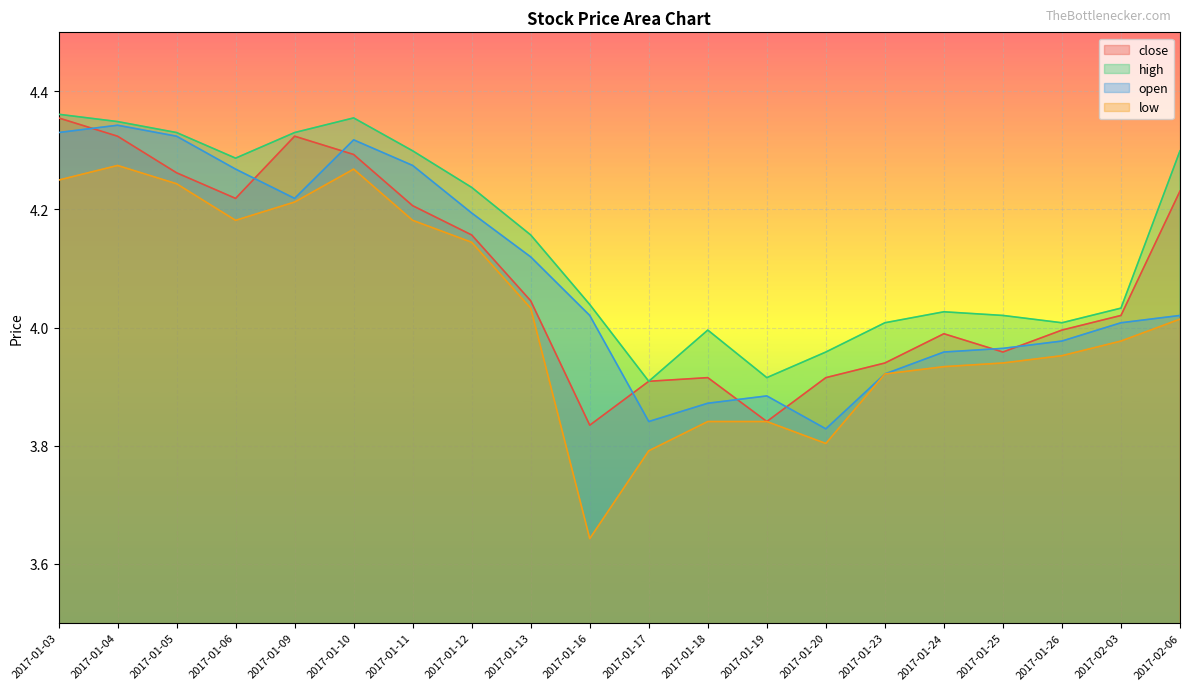

Between 2017-01-06 and 2017-01-25, which series saw the biggest shift?

open